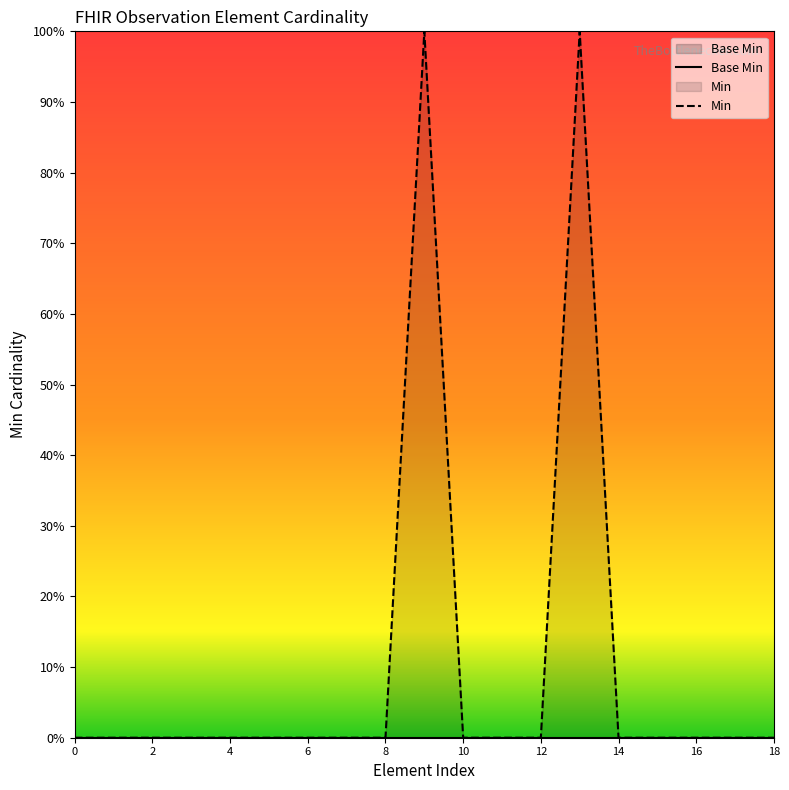

Does the chart display data point markers on the line(s)?

No